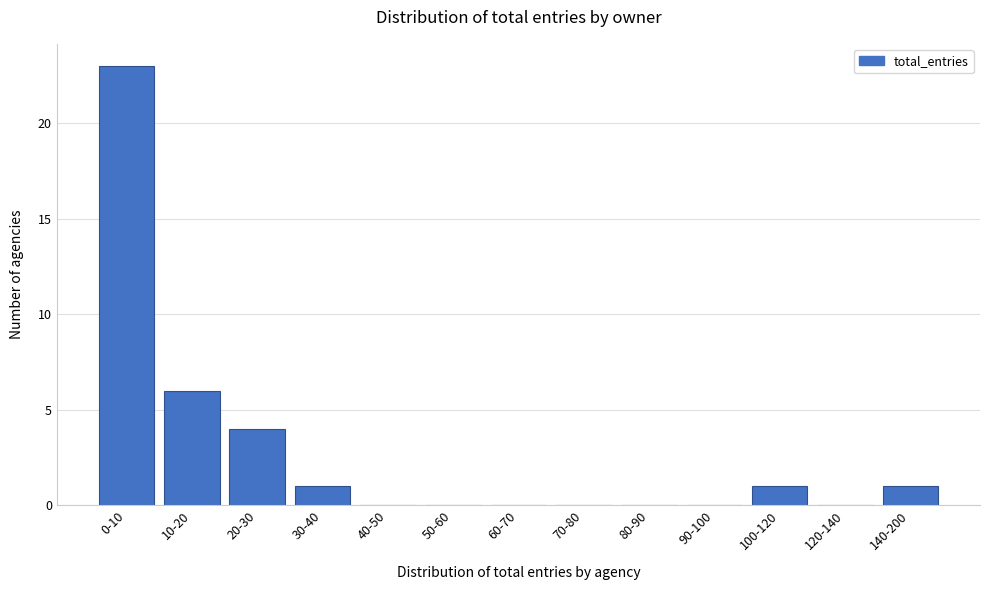

Reading left to right, what are all the values shown in this chart?

0-10=23	10-20=6	20-30=4	30-40=1	40-50=0	50-60=0	60-70=0	70-80=0	80-90=0	90-100=0	100-120=1	120-140=0	140-200=1